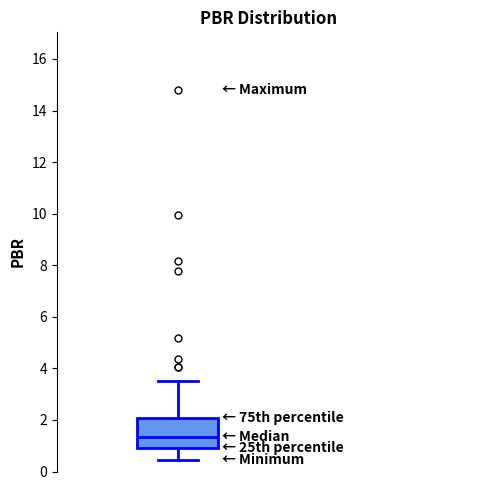

Where does the upper whisker of the box end on the y-axis? The values are not printed on the chart, so give them approximately, as read against the axis.

3.6